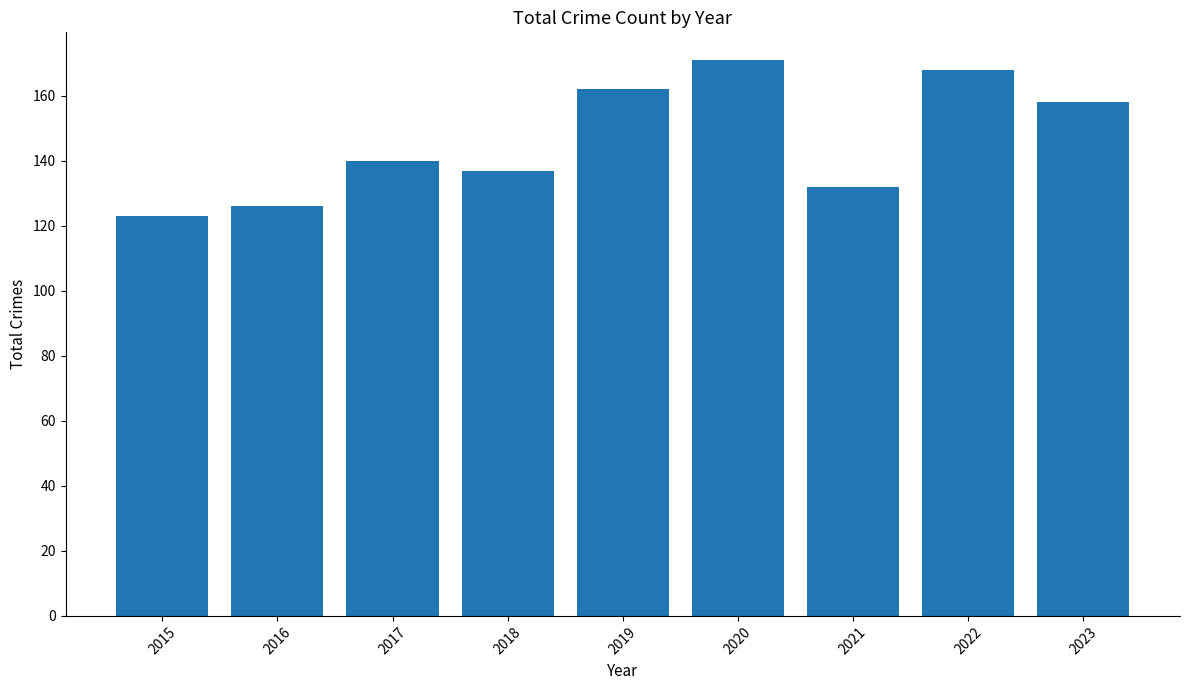

List the labels in order of value, smallest first.

2015, 2016, 2021, 2018, 2017, 2023, 2019, 2022, 2020